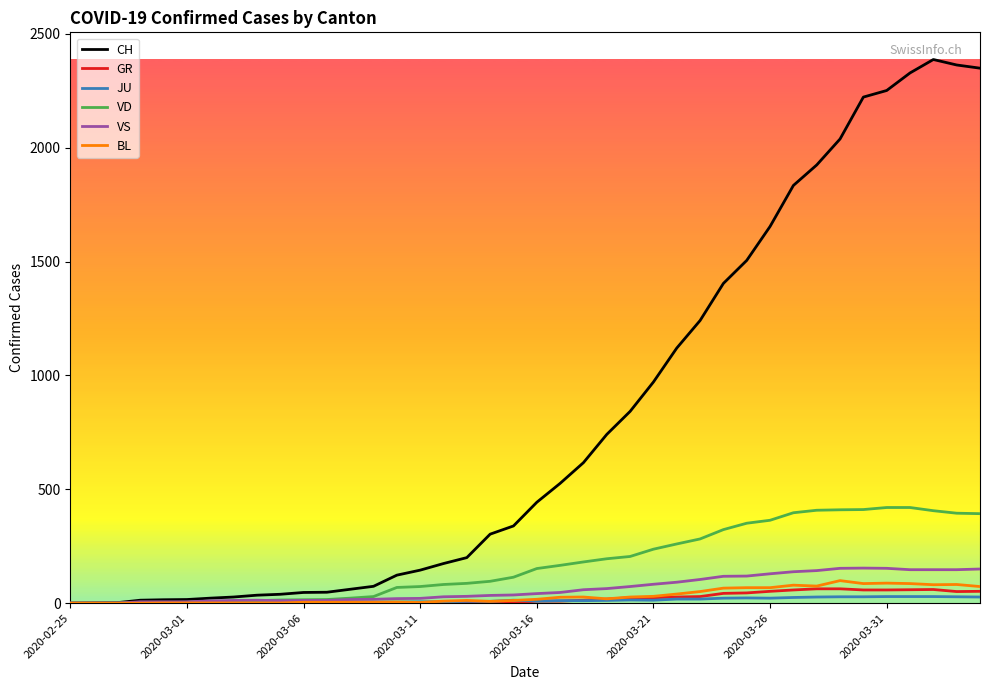

What is the greatest value displayed?

2387